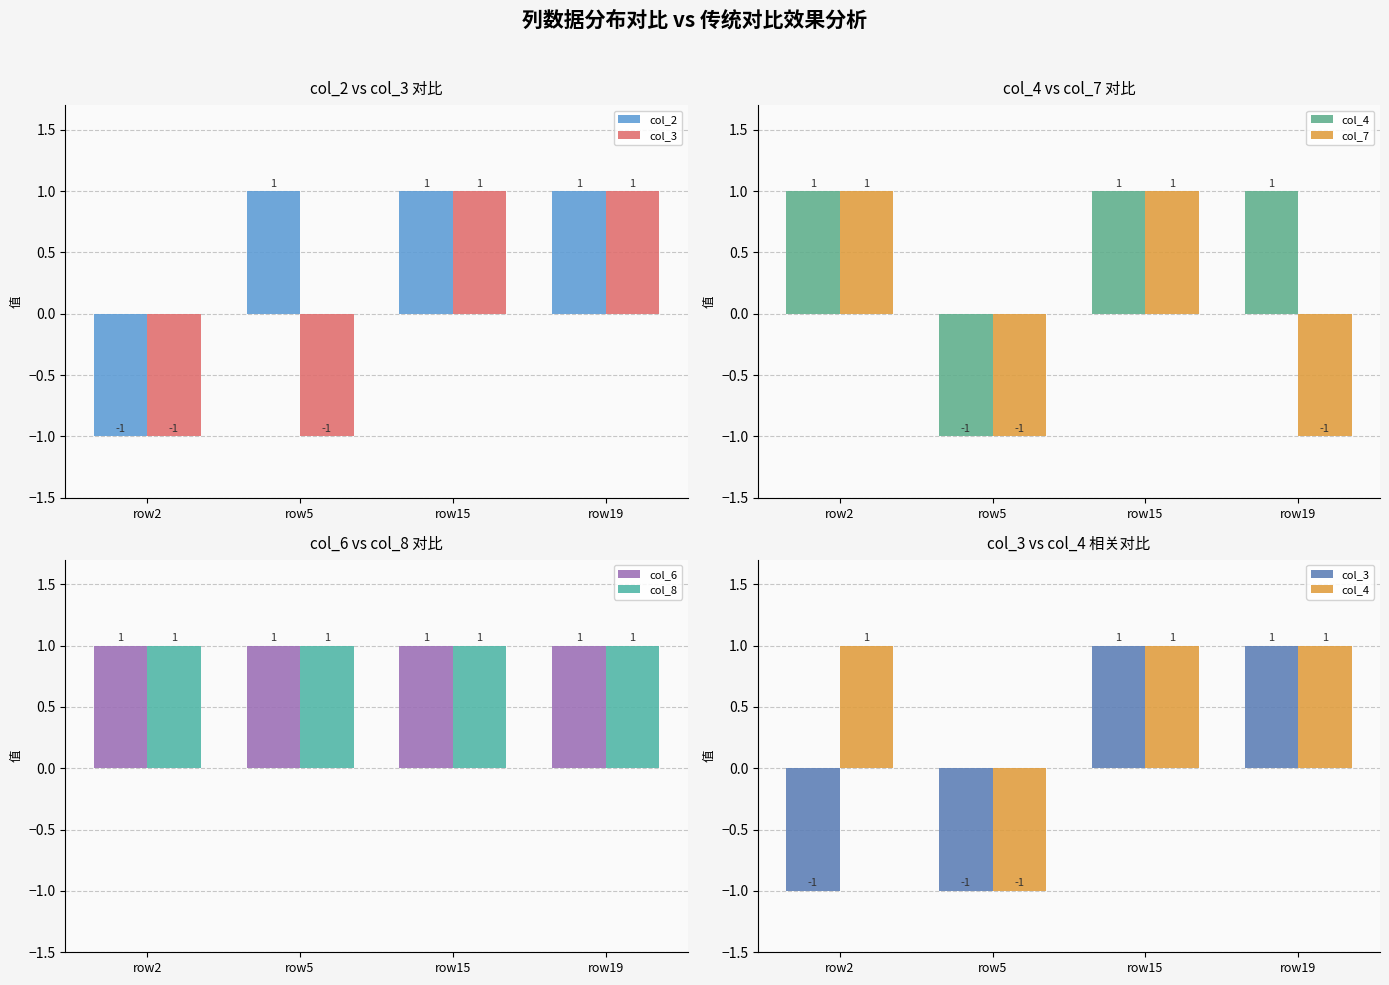

True or false: col_7 has a value of -1 at row19.

True